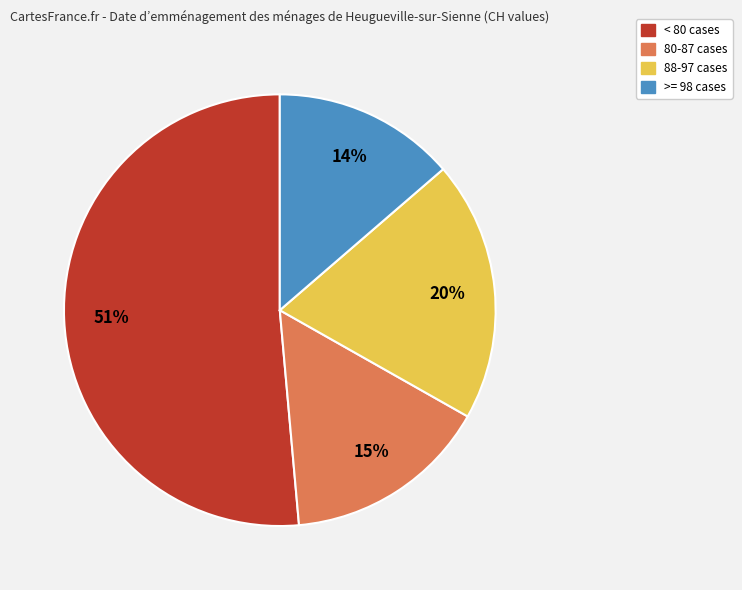

Is there a majority slice in this chart?

Yes